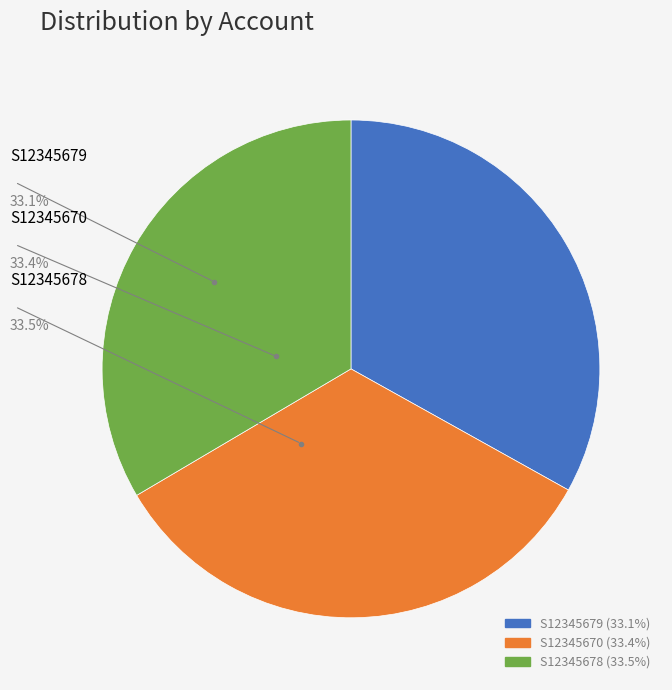

Combined, do S12345678 and S12345670 account for over 50%?

Yes